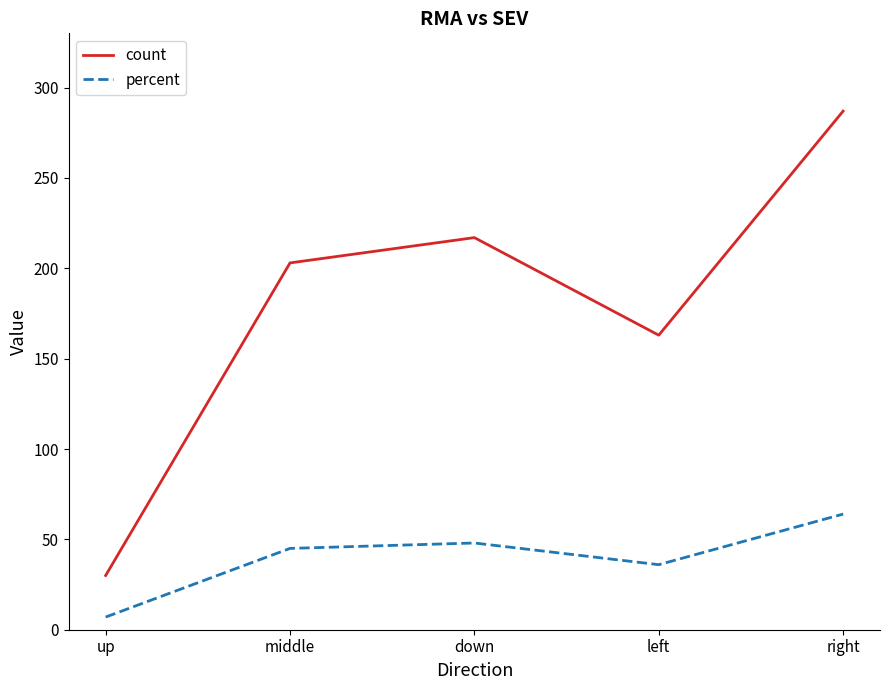

What value does the percent series have at right?

64